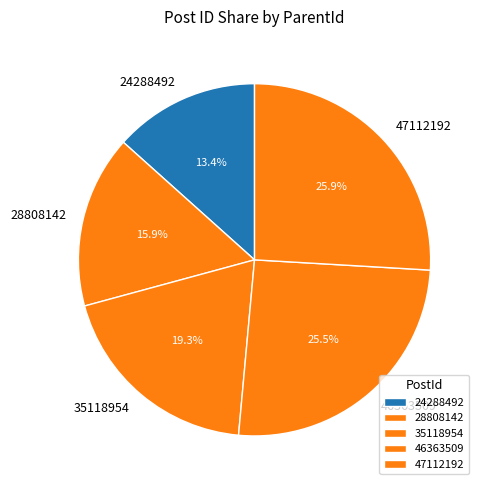

What is the ratio of the value at 46363509 to the value at 28808142?

1.6